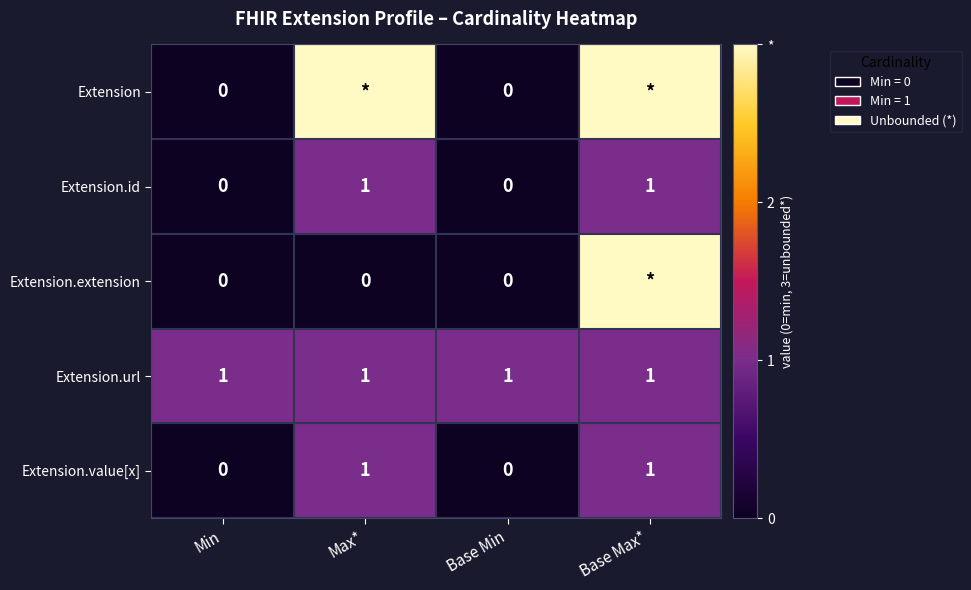

How many data points in Extension.value[x] are less than 1?

2